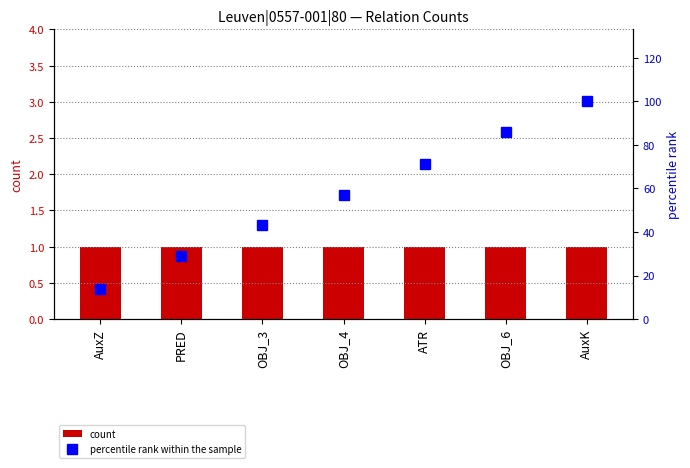

Between PRED and OBJ_3, which series saw the biggest shift?

percentile rank within the sample